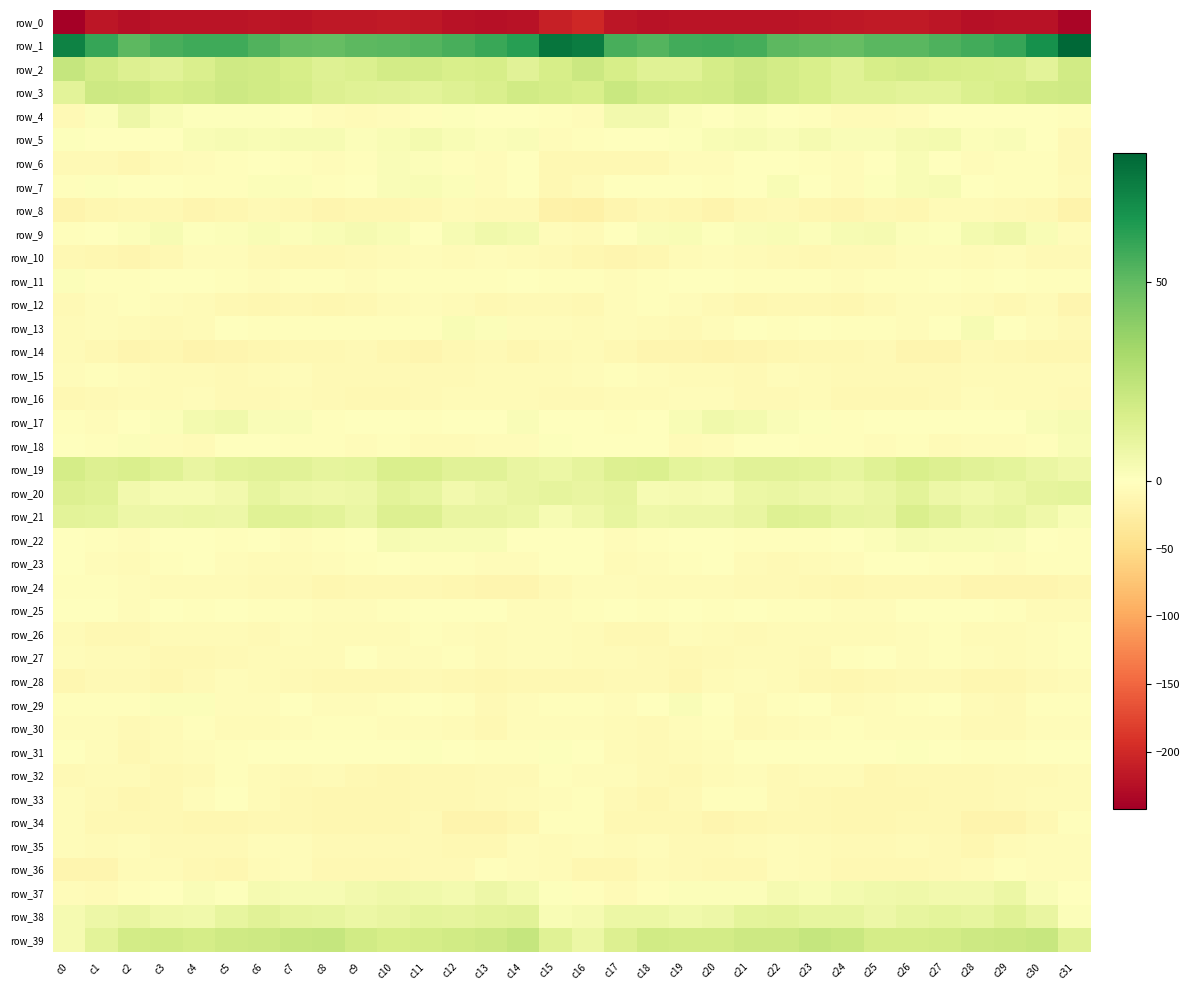

What is the greatest value displayed?

82.4